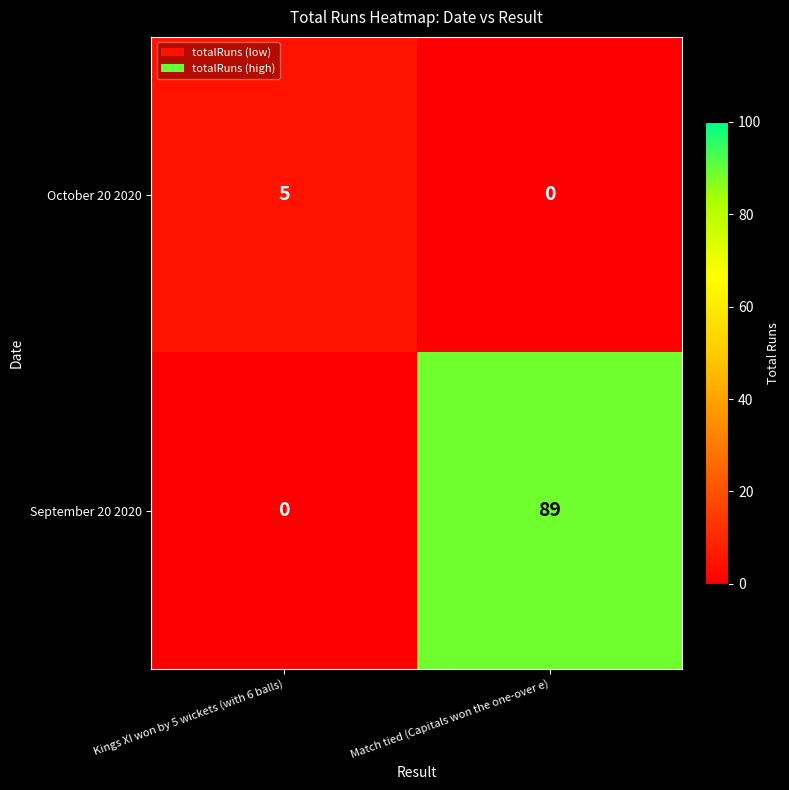

What is the difference between the maximum and minimum values in the September 20 2020 series?

89